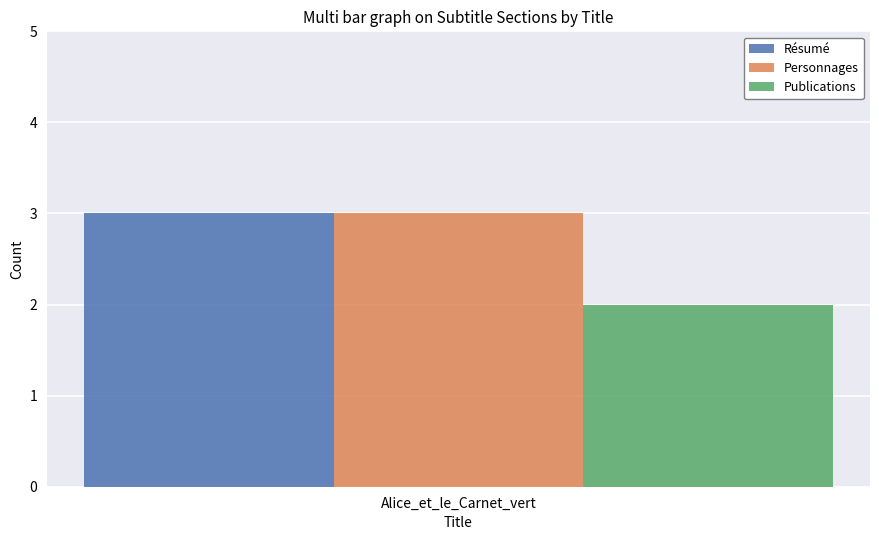

The value of Résumé at 1 is -2. True or false?

False